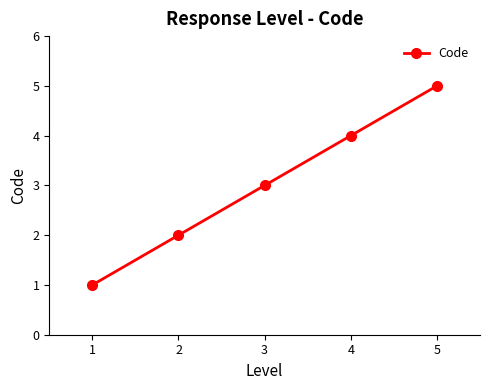

Is it true that the value at 3 is 2?

False